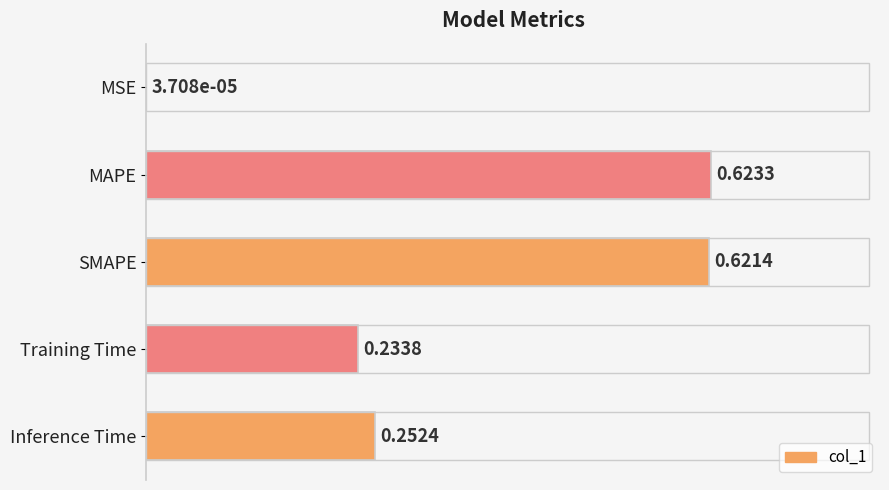

Count the number of categories in the chart.

5